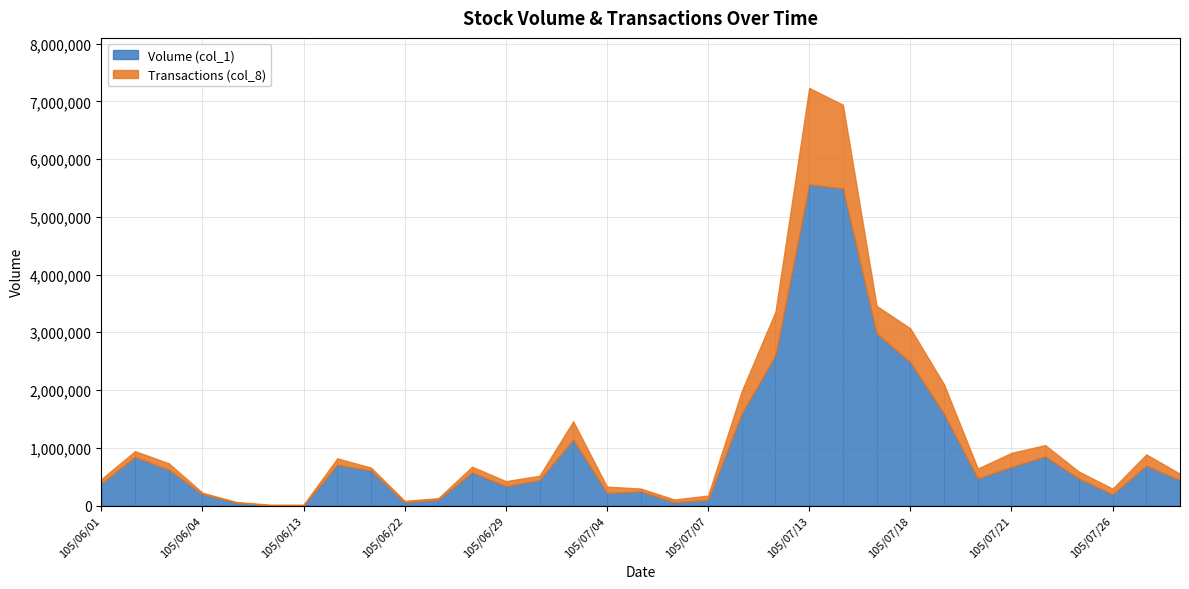

What is the highest value of the Volume (col_1) series?

5562000.0